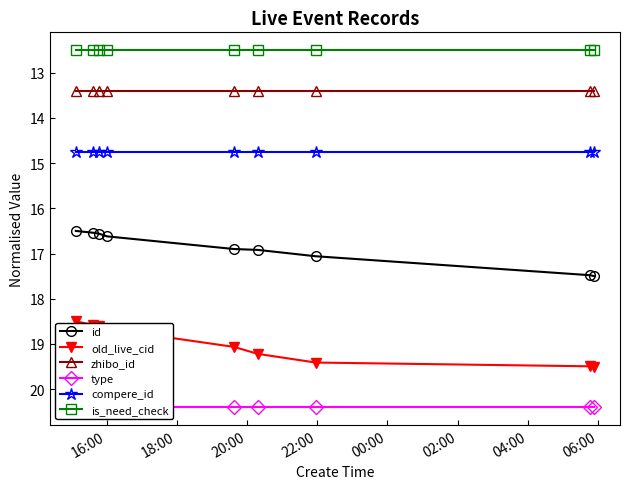

What is the lowest value of the zhibo_id series?

13.4